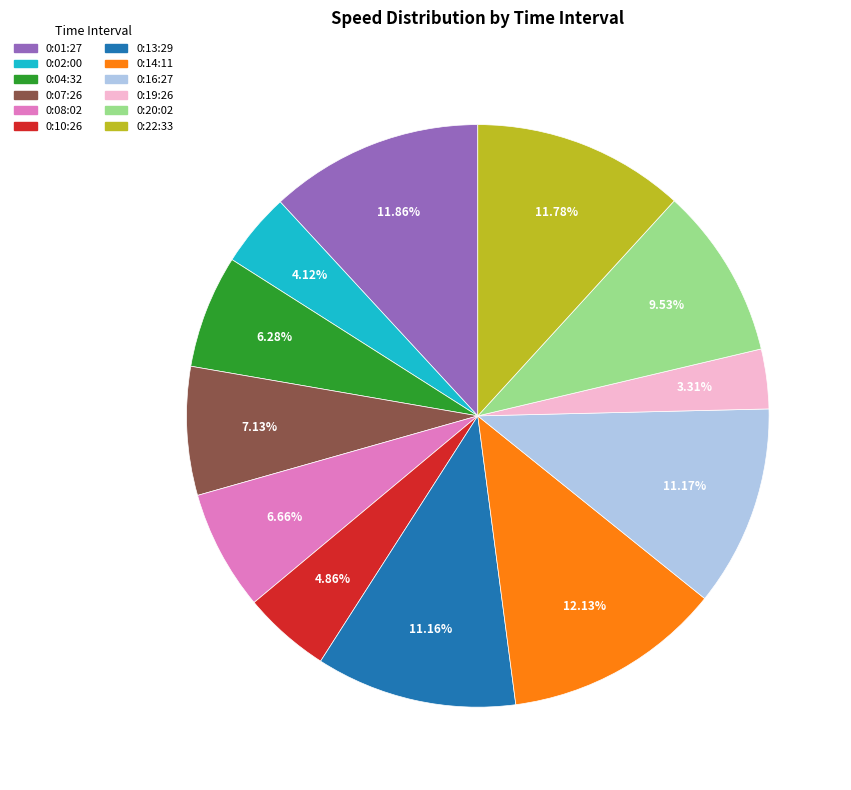

Count the number of slices in the pie.

12